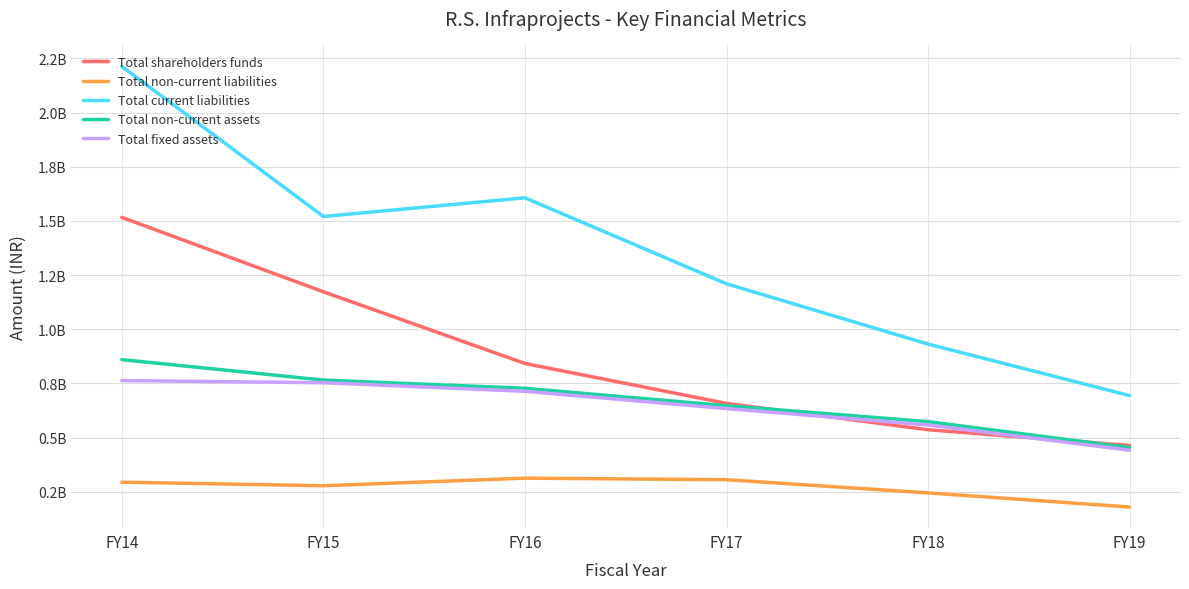

What is the lowest value of the Total non-current assets series?

454369235.0